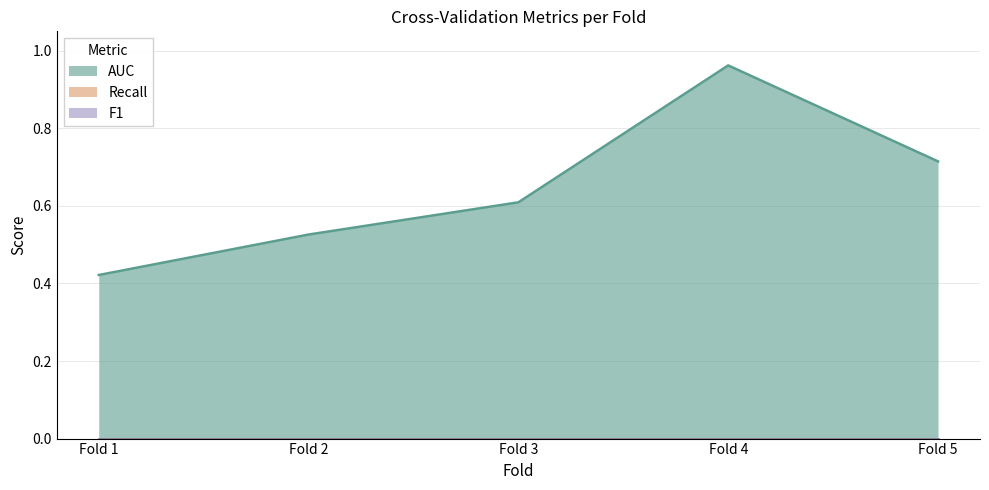

What are all the series names shown in the legend?

AUC, Recall, F1